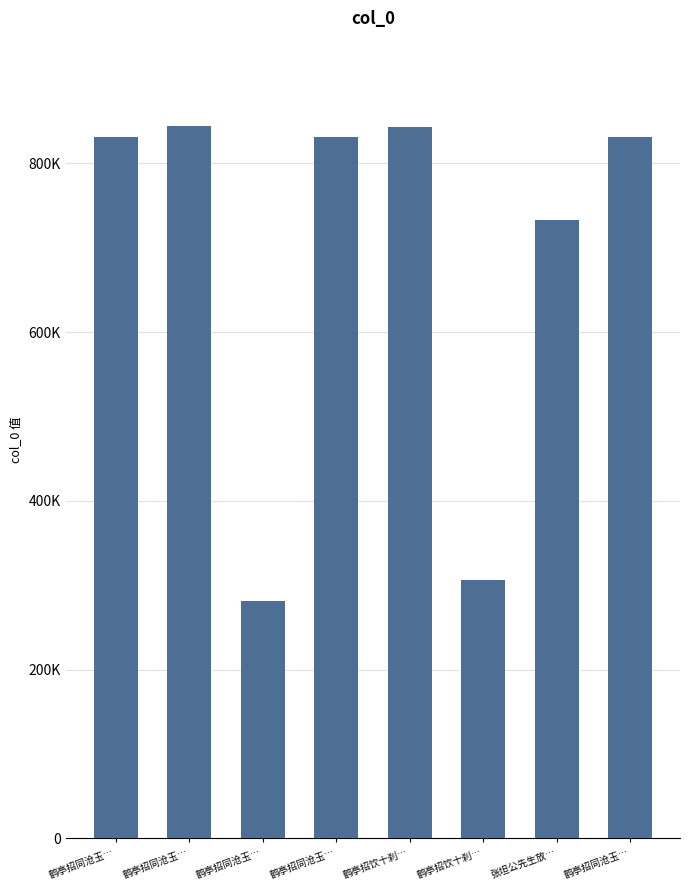

Does the chart contain any negative values?

No